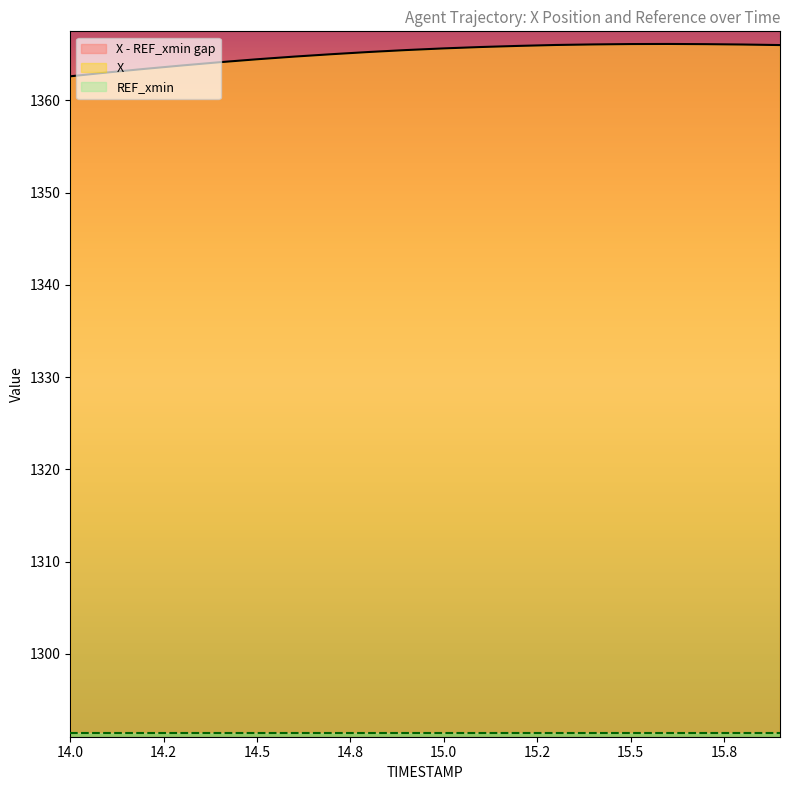

The value of TIMESTAMP at 14.5 is 22.0. True or false?

False